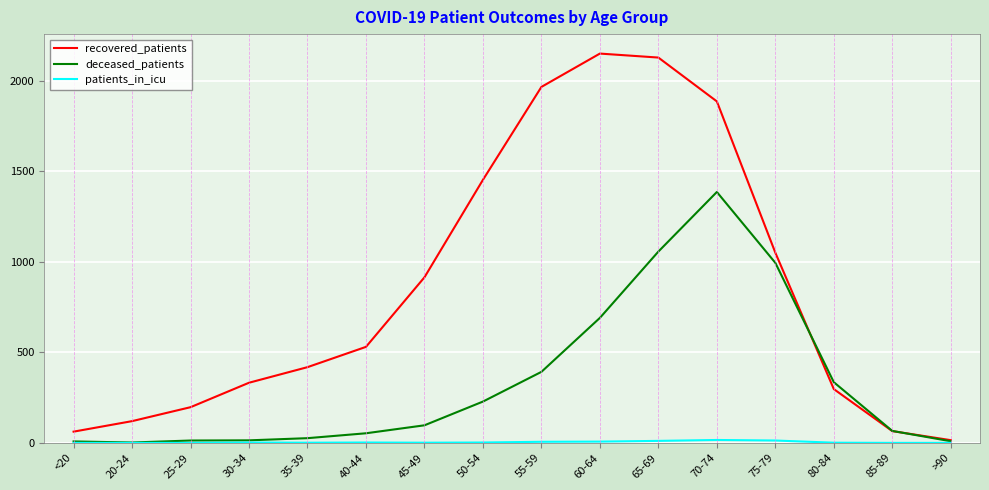

What is the average value of the deceased_patients series?

336